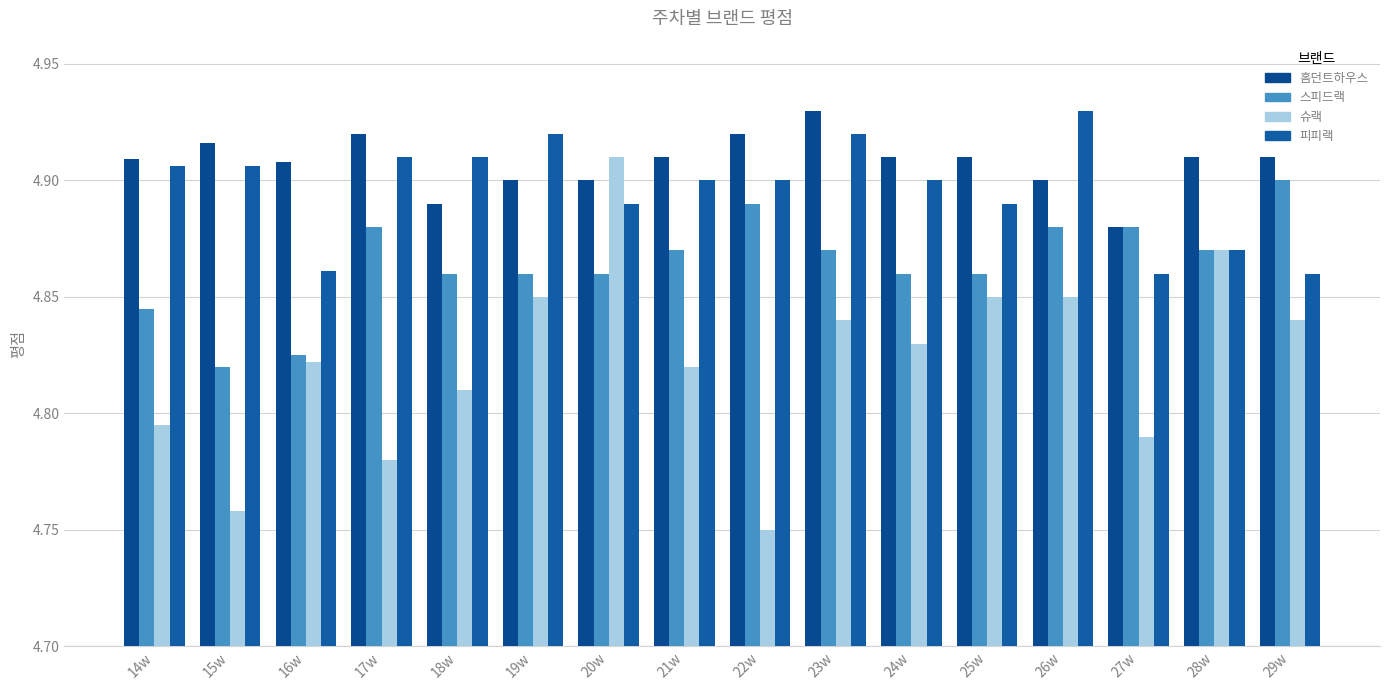

At which label does 스피드랙 reach its peak?

29w